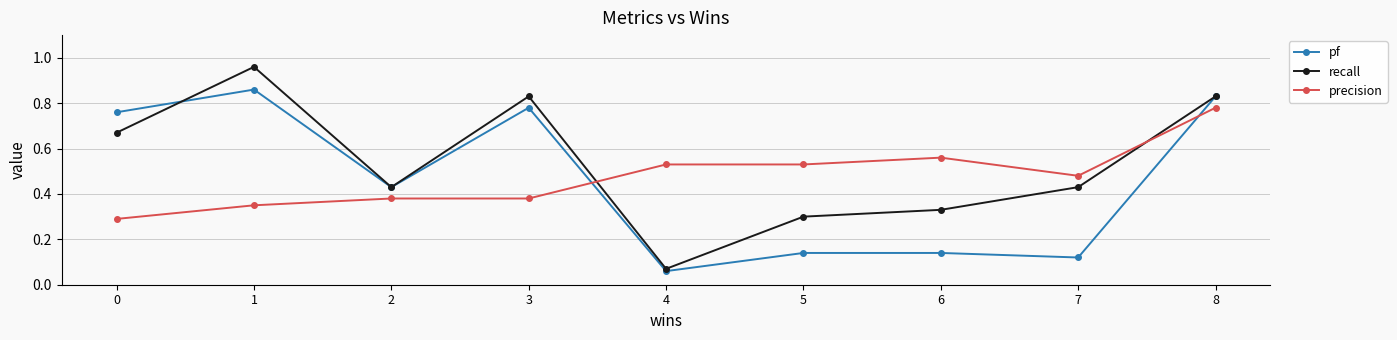

Which category has the lowest value in the recall series?

4